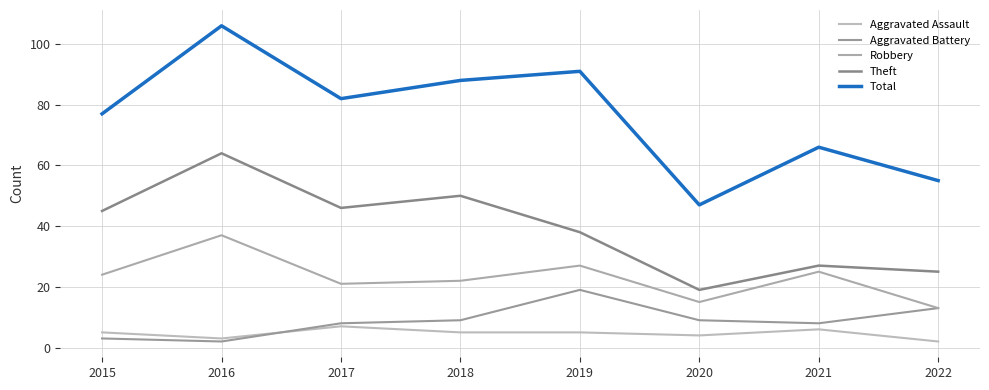

What is the difference between the Robbery values at 2020 and 2017?

6